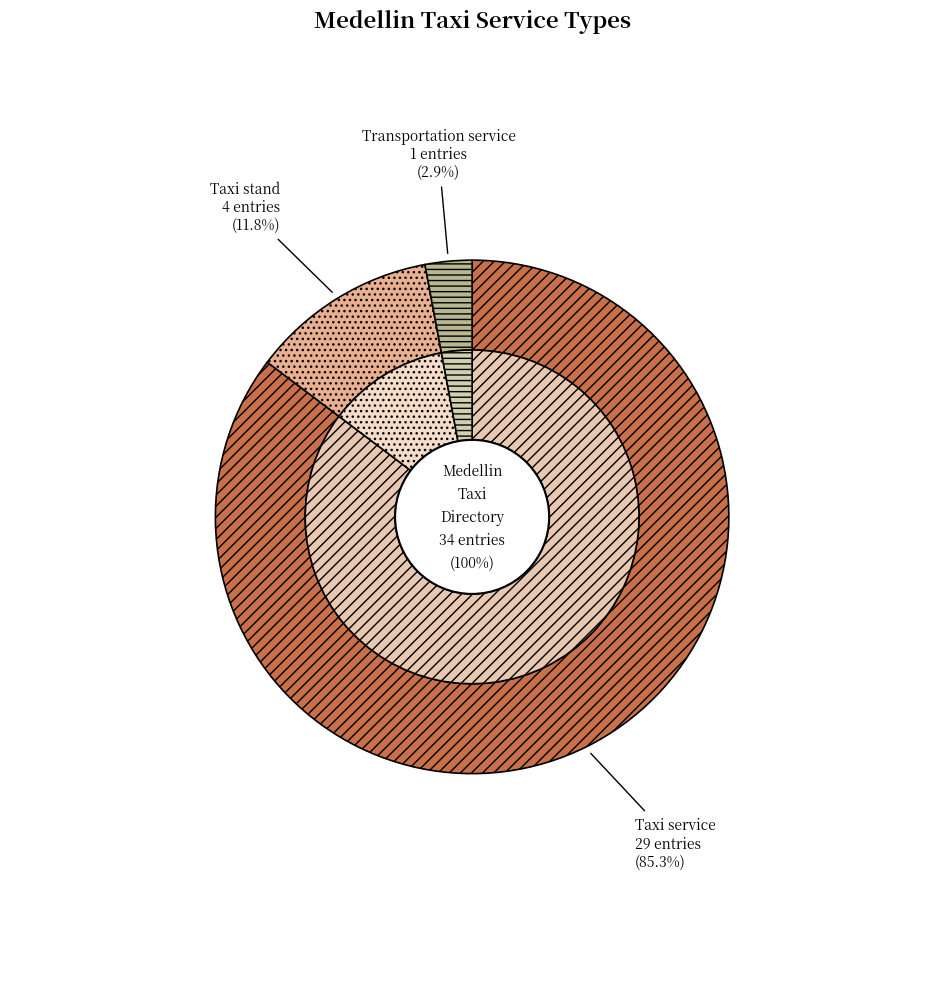

Which slice is the largest?

Taxi service